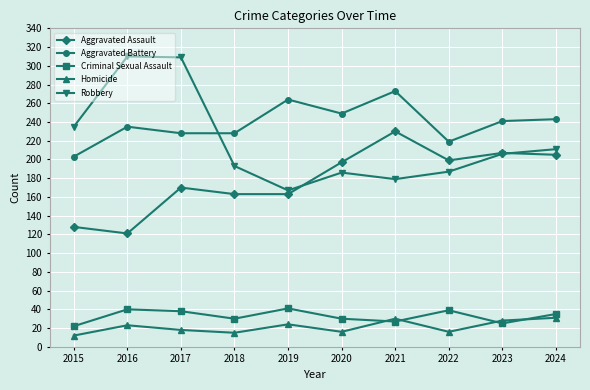

The Aggravated Assault series shows 180 at 2015. True or false?

False